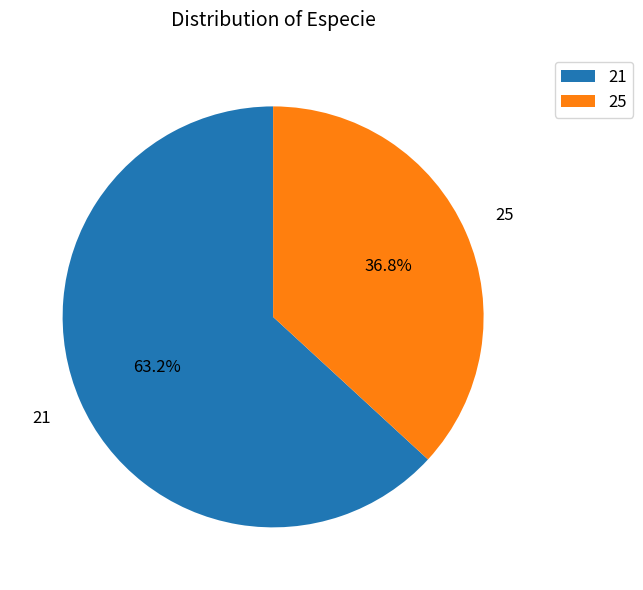

What is the majority slice?

21